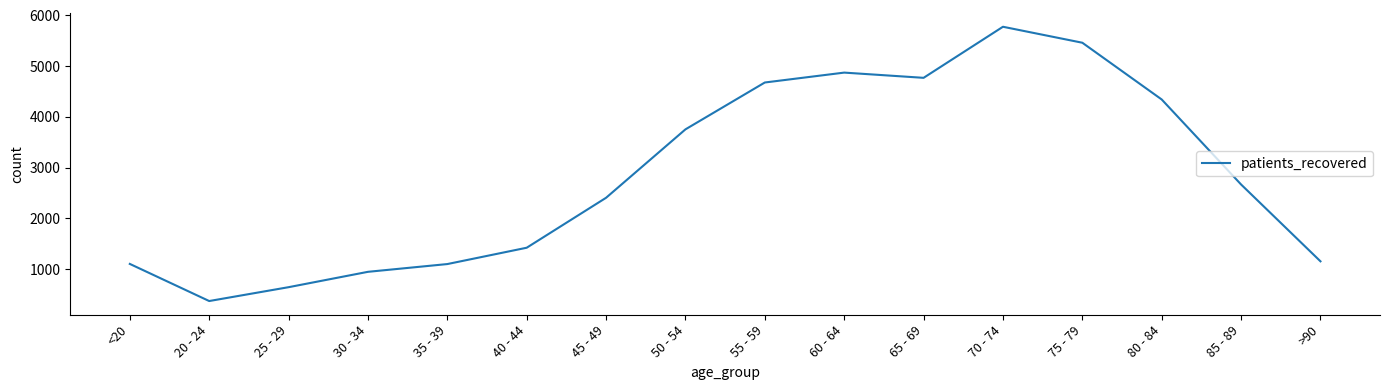

What is the average value?

2841